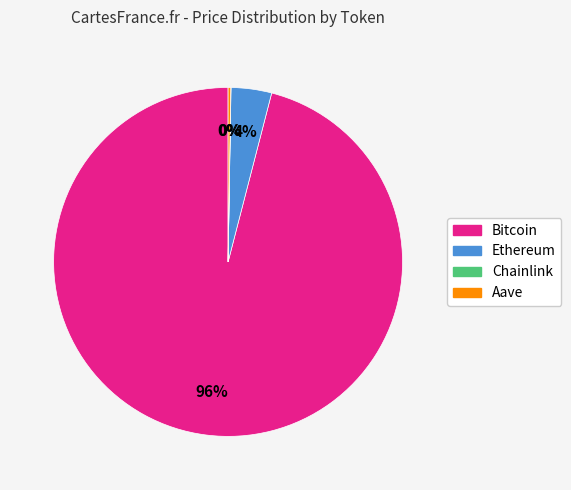

What is the largest slice in the pie chart?

Bitcoin